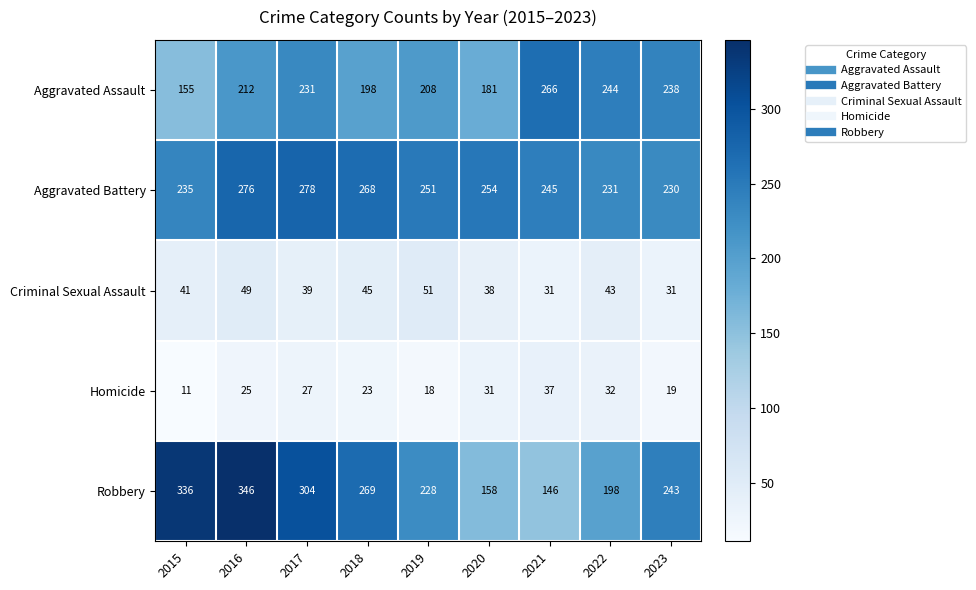

Where is Aggravated Battery nearest to the value 254?

2020